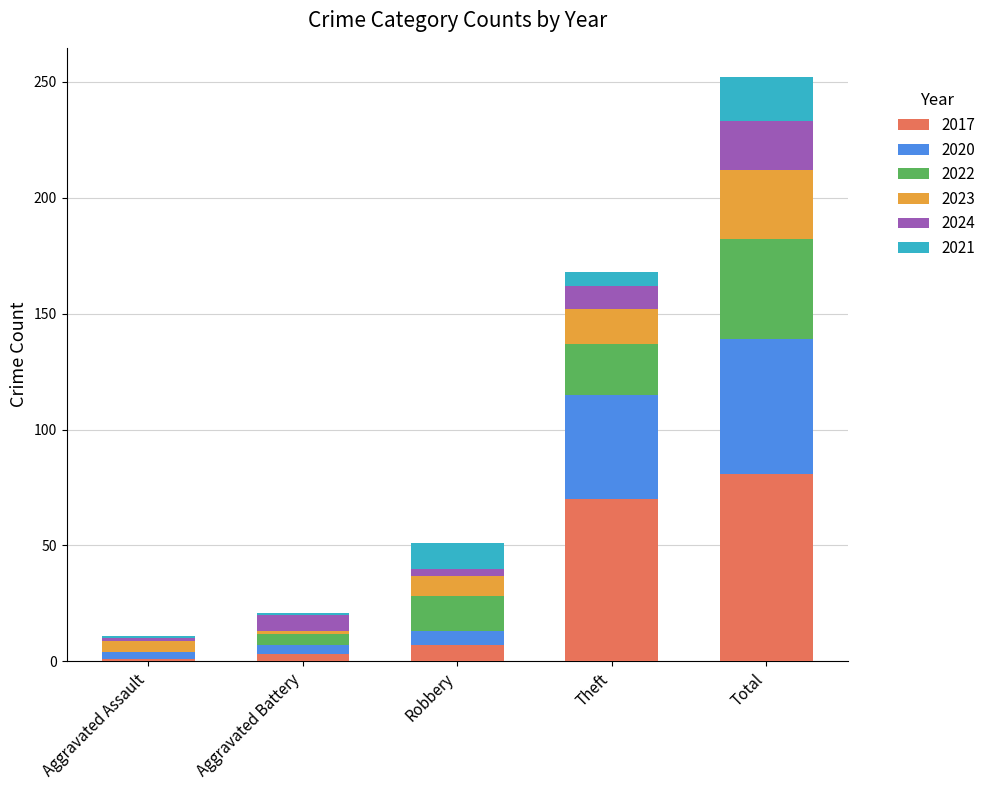

What is the maximum value for 2017?

81